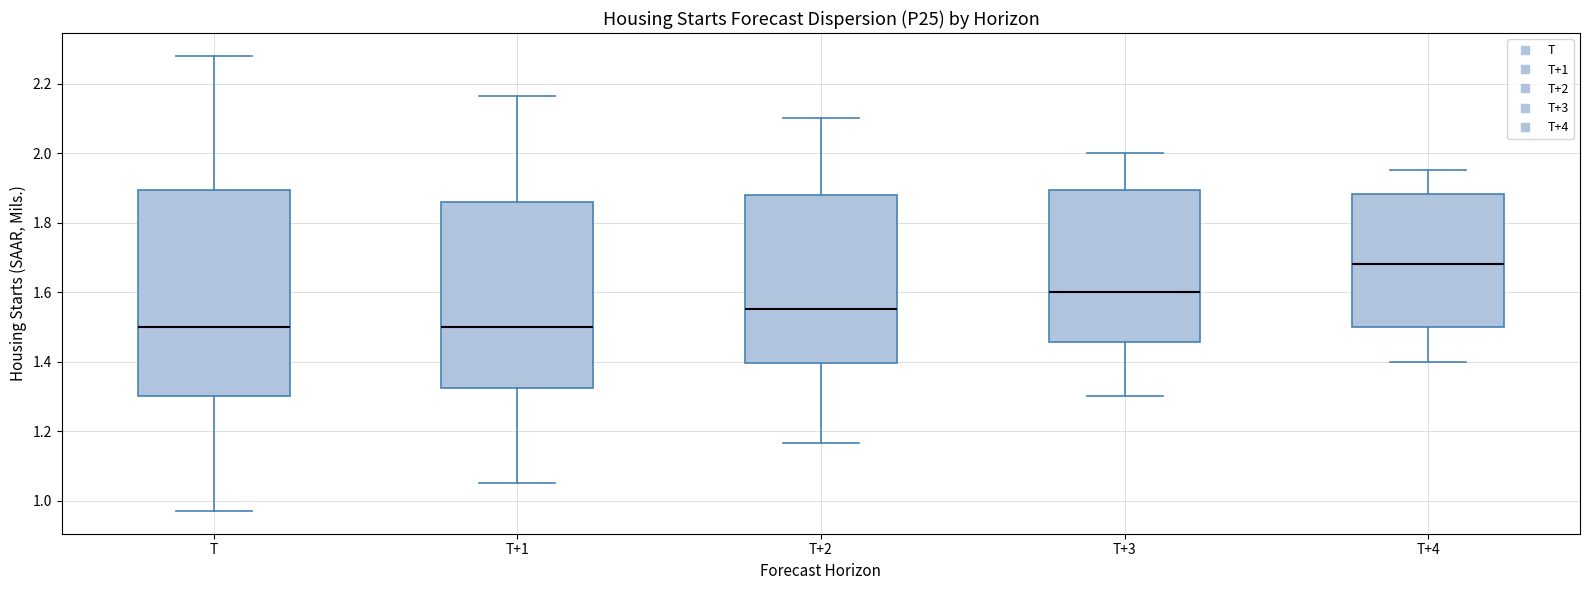

Which box's median line is the highest?

T+4